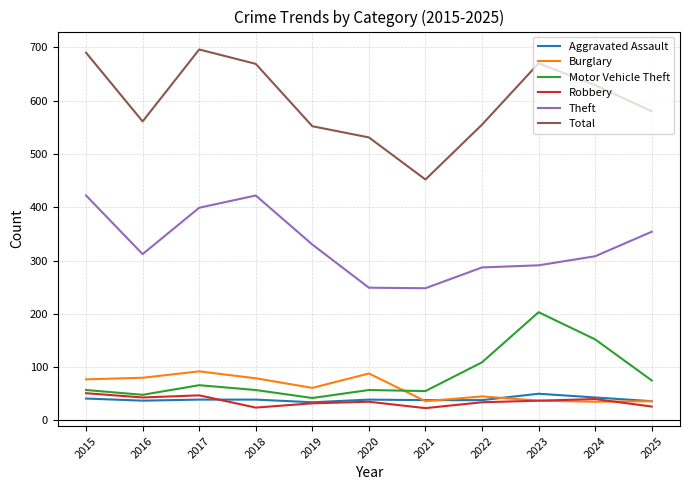

What is the difference between the highest and lowest values at 2022?

521